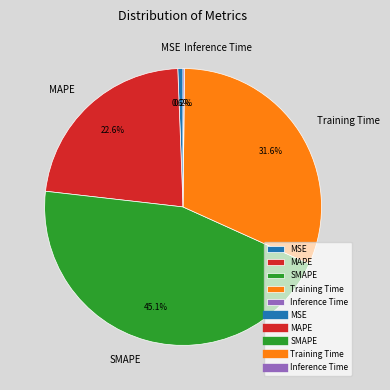

What is the largest slice in the pie chart?

SMAPE